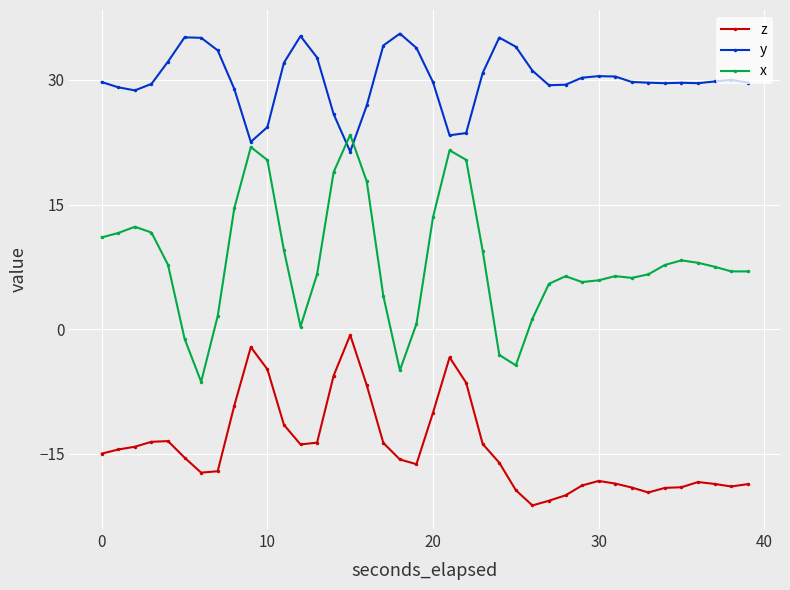

Which series has the largest range (max minus min)?

x